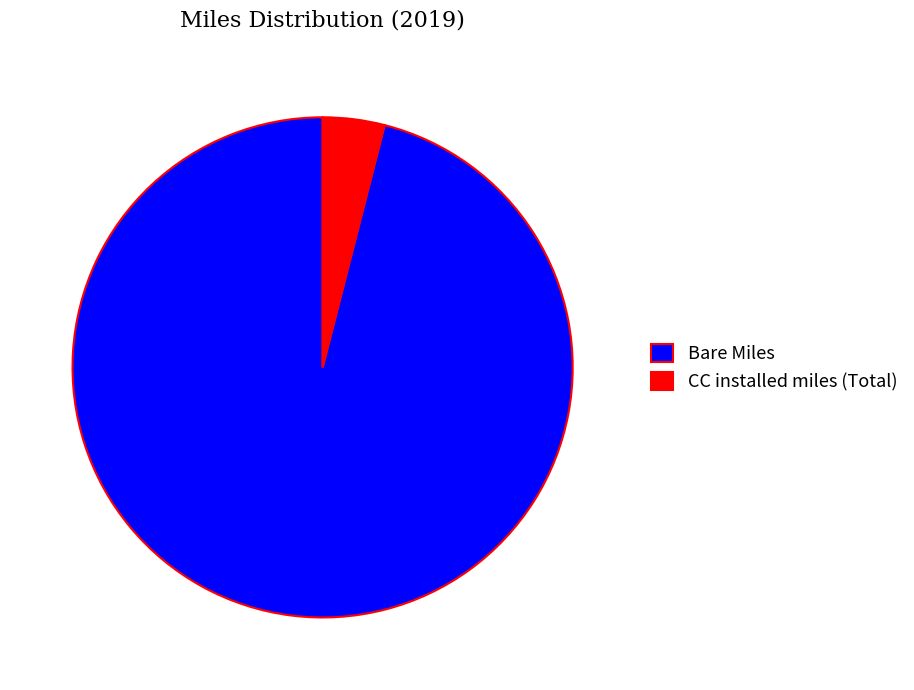

What is the smallest slice in the pie chart?

CC installed miles (Total)